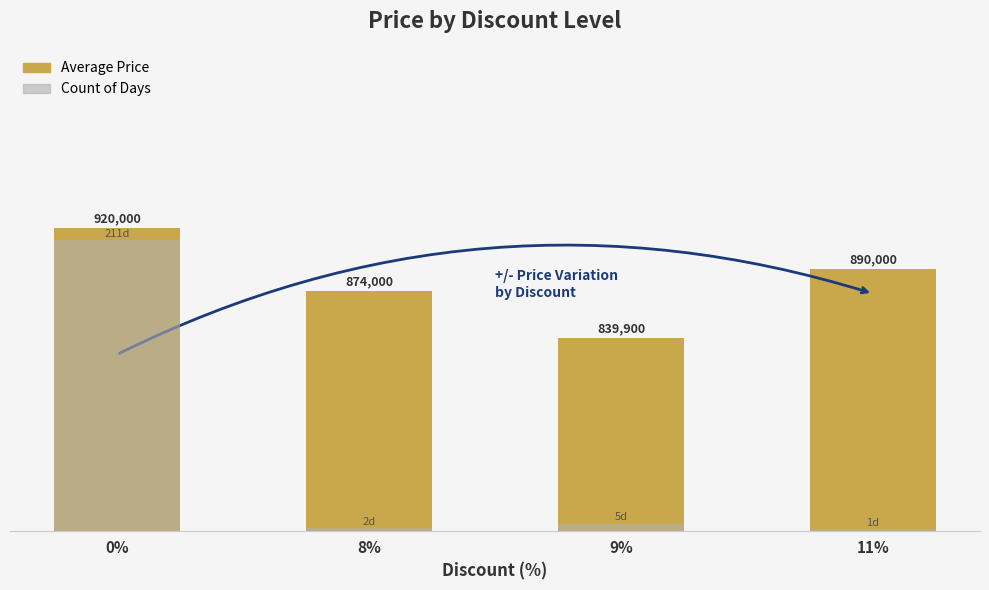

How many bars are there in each group?

2